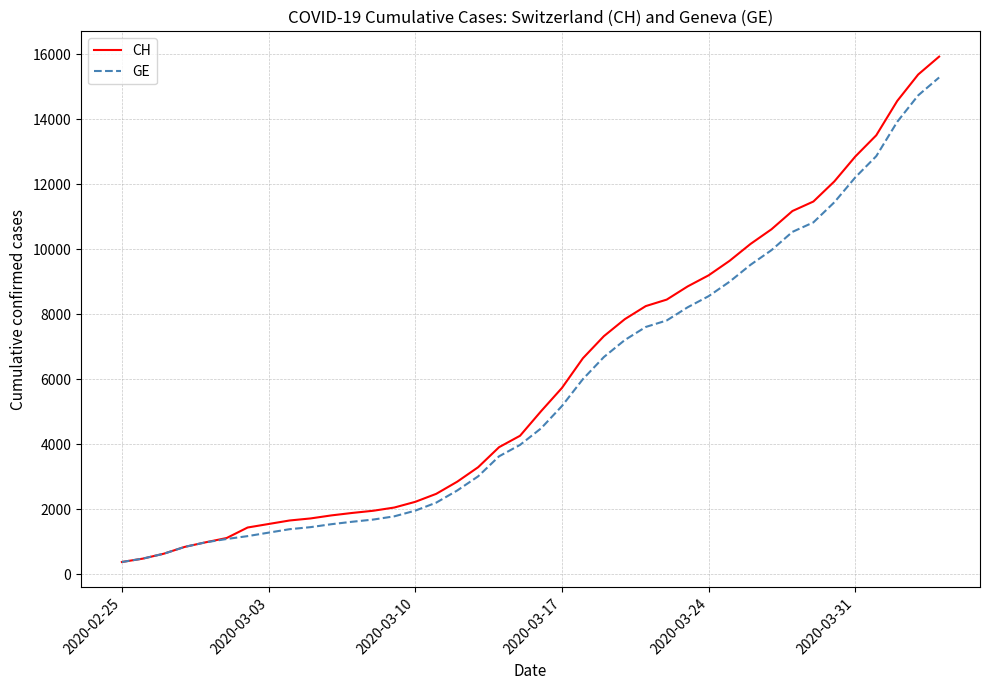

What is the minimum value for CH?

375